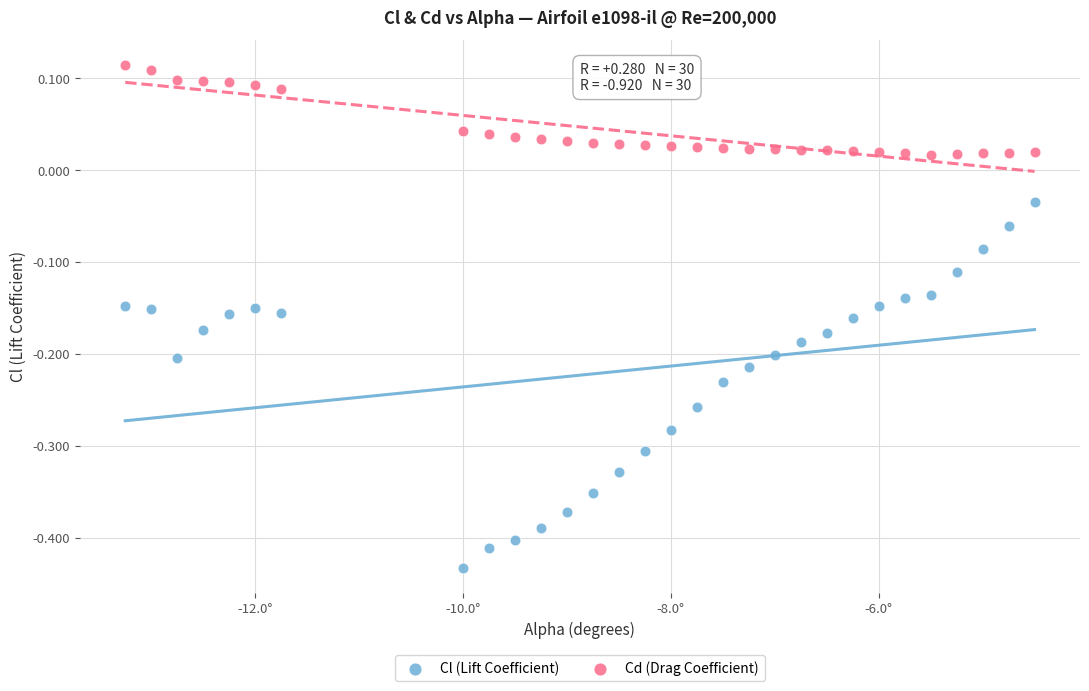

Which series contains the lowest Y value?

Cl (Lift Coefficient)